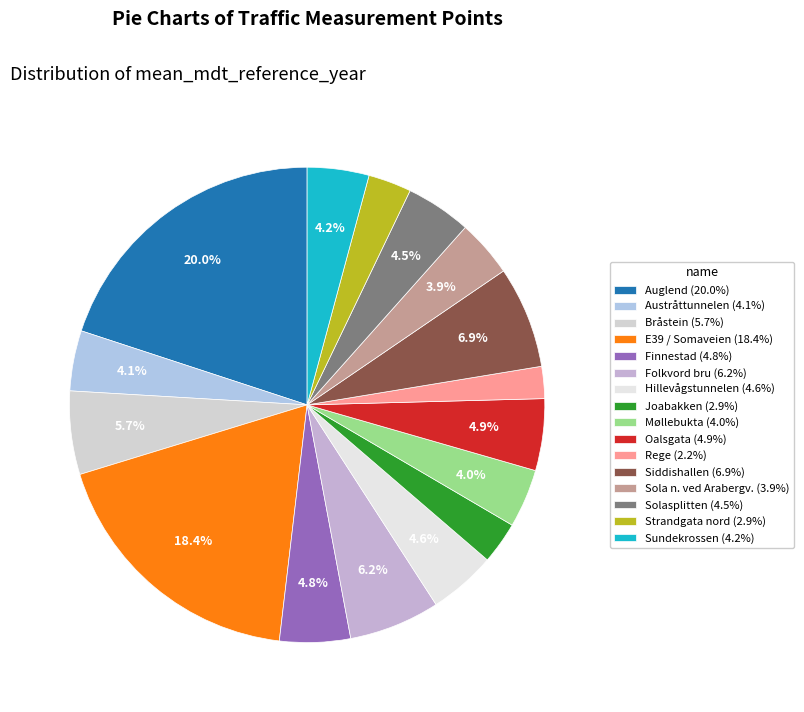

Is there any slice that represents more than half of the pie?

No